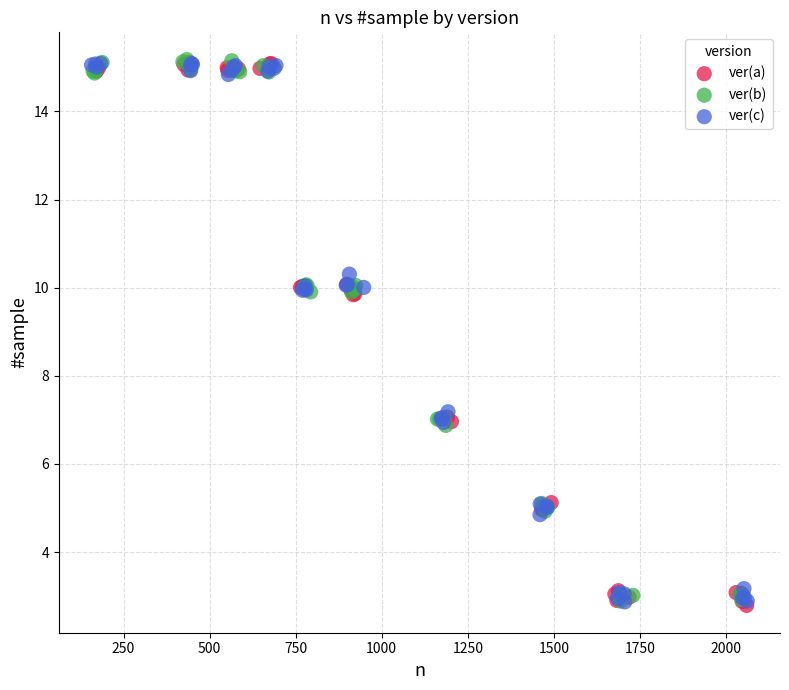

What are all the series names shown in the legend?

ver(a), ver(b), ver(c)